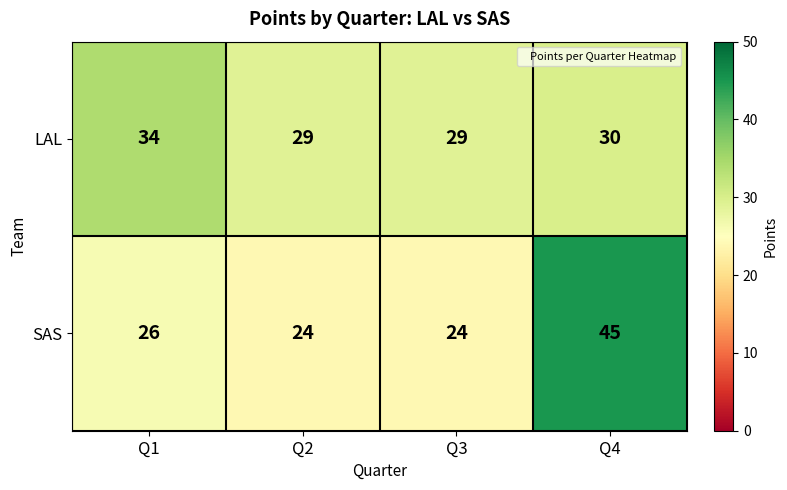

How many distinct data groups are displayed?

2